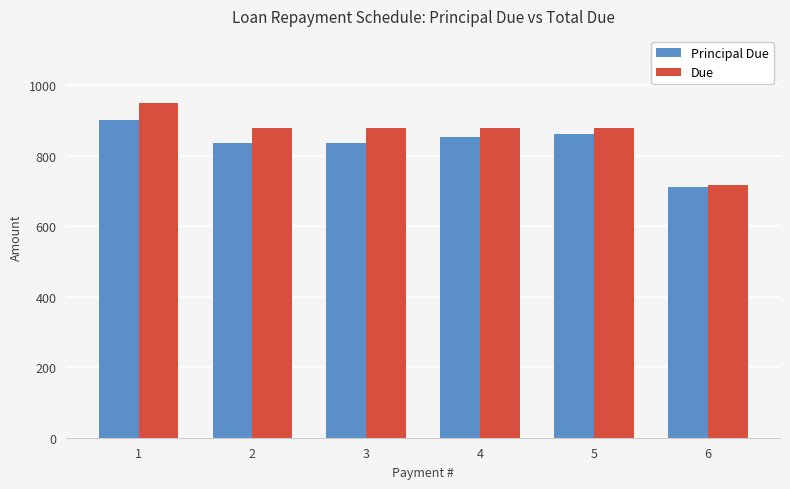

What is the spread (max minus min) of values at 4?

24.3